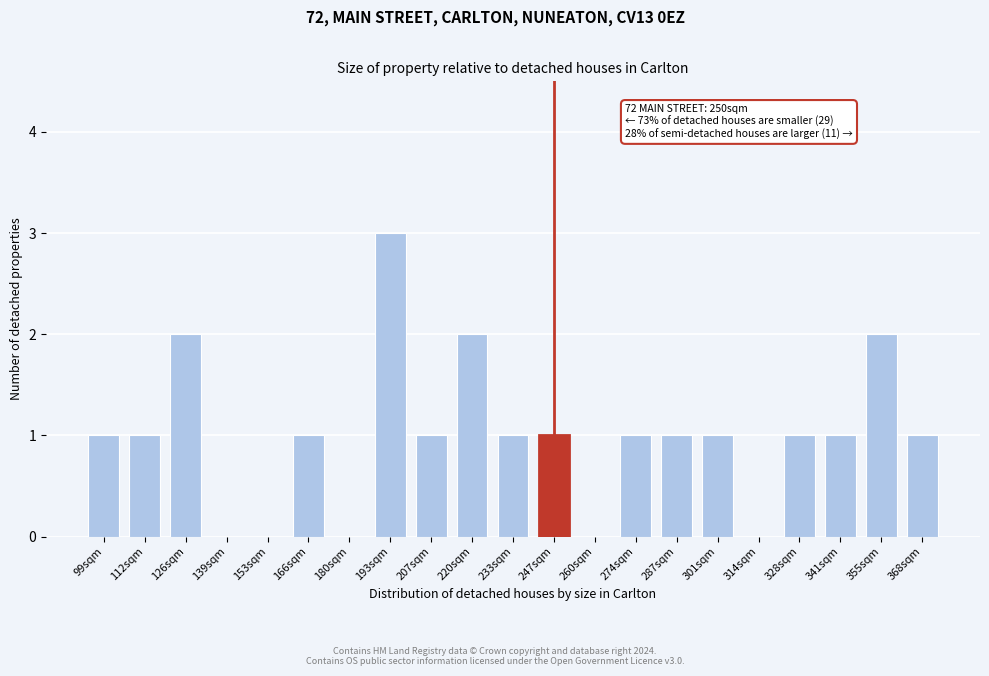

Reading right to left, transcribe all the data shown in this chart.

368sqm=1	355sqm=2	341sqm=1	328sqm=1	314sqm=0	301sqm=1	287sqm=1	274sqm=1	260sqm=0	247sqm=1	233sqm=1	220sqm=2	207sqm=1	193sqm=3	180sqm=0	166sqm=1	153sqm=0	139sqm=0	126sqm=2	112sqm=1	99sqm=1